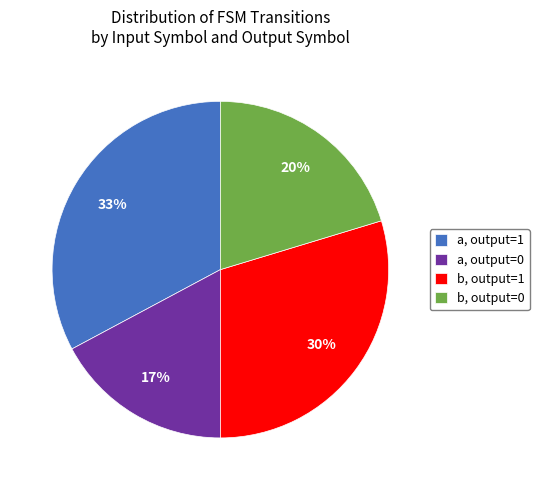

How many segments does this pie chart have?

4